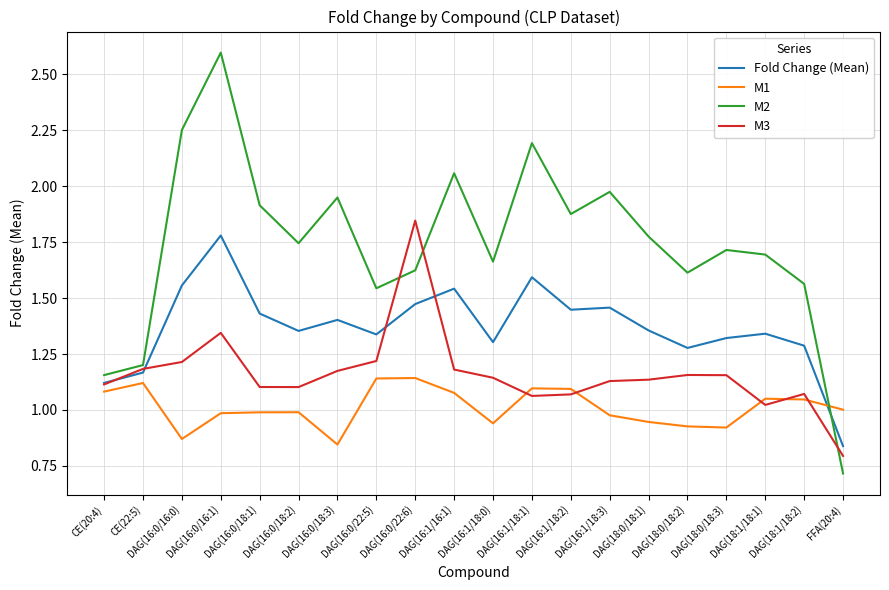

True or false: M1 and M3 intersect in this chart.

True